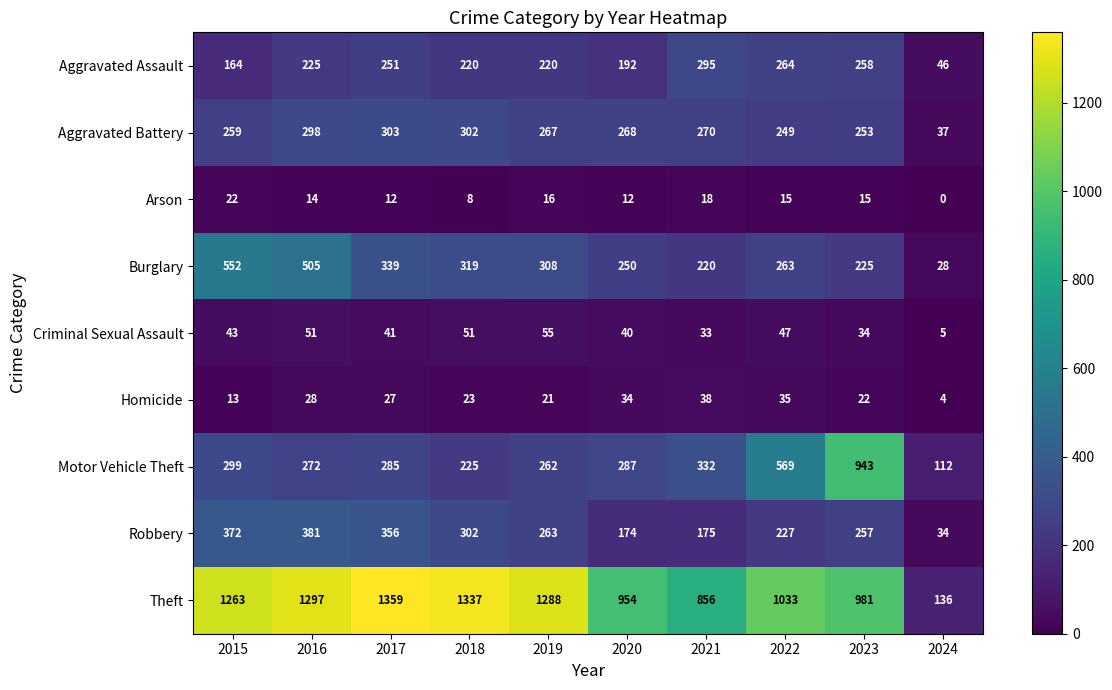

Which series changed the most between 2018 and 2019?

Theft